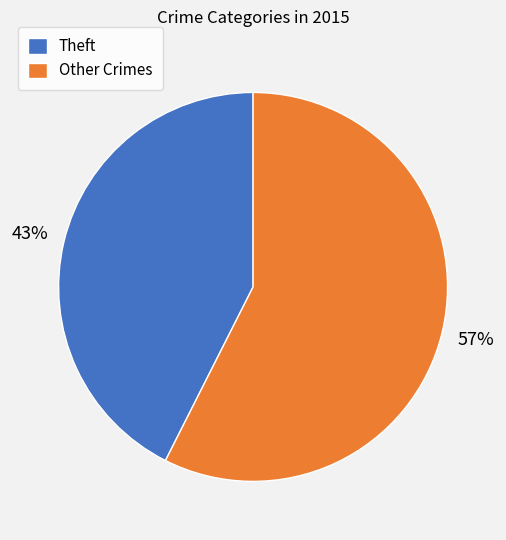

Is the sum of Theft and Other Crimes greater than half?

Yes